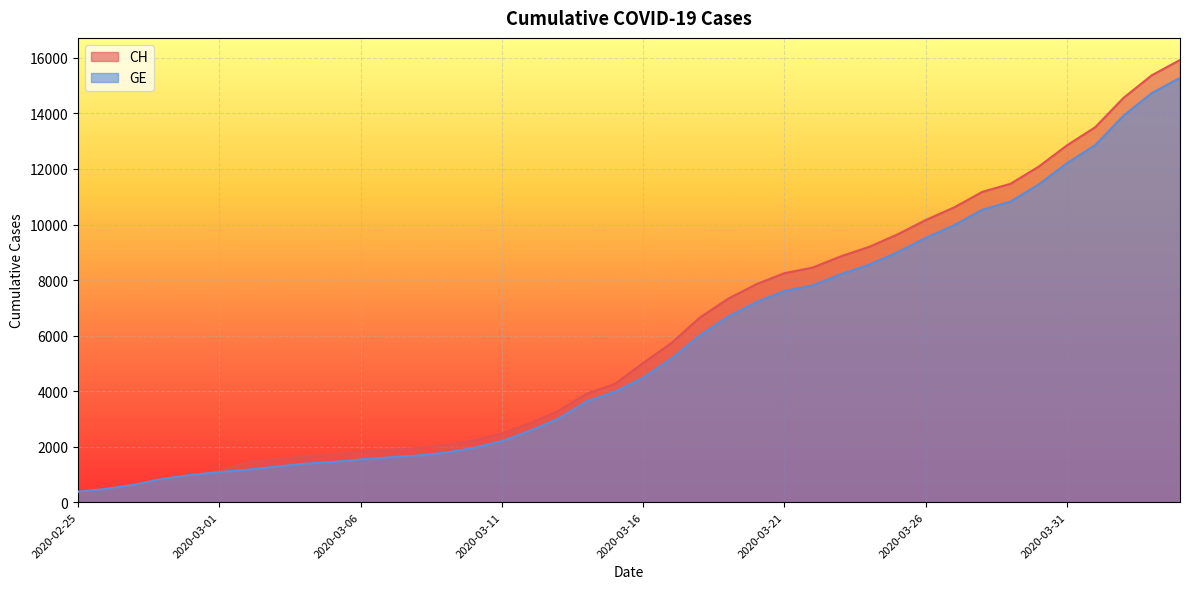

Count the number of categories in the chart.

40